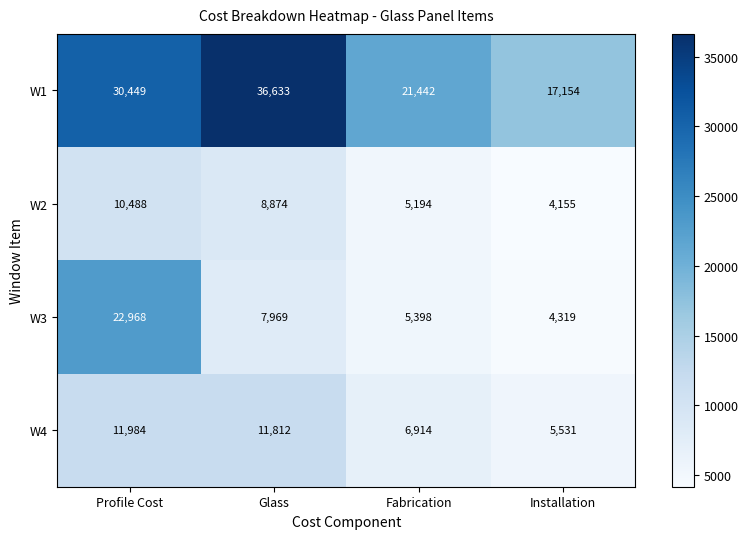

What is the spread (max minus min) of values at Fabrication?

16248